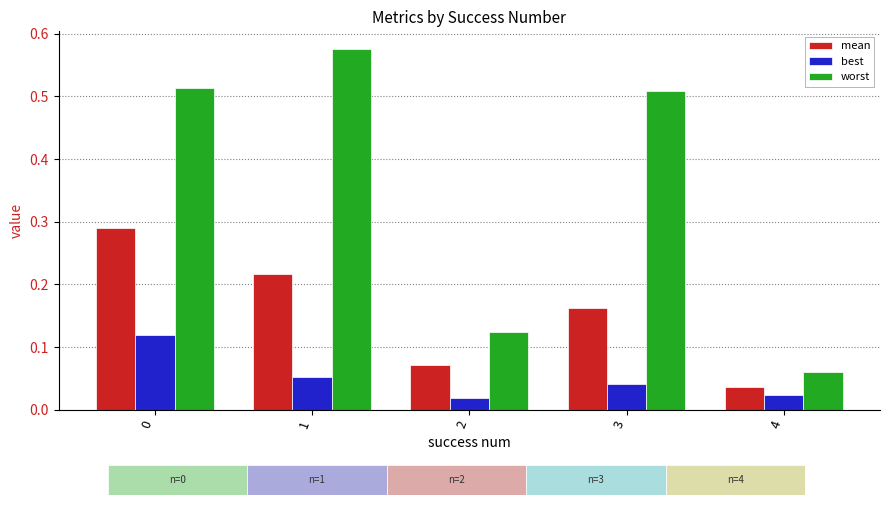

What are all the series names shown in the legend?

mean, best, worst